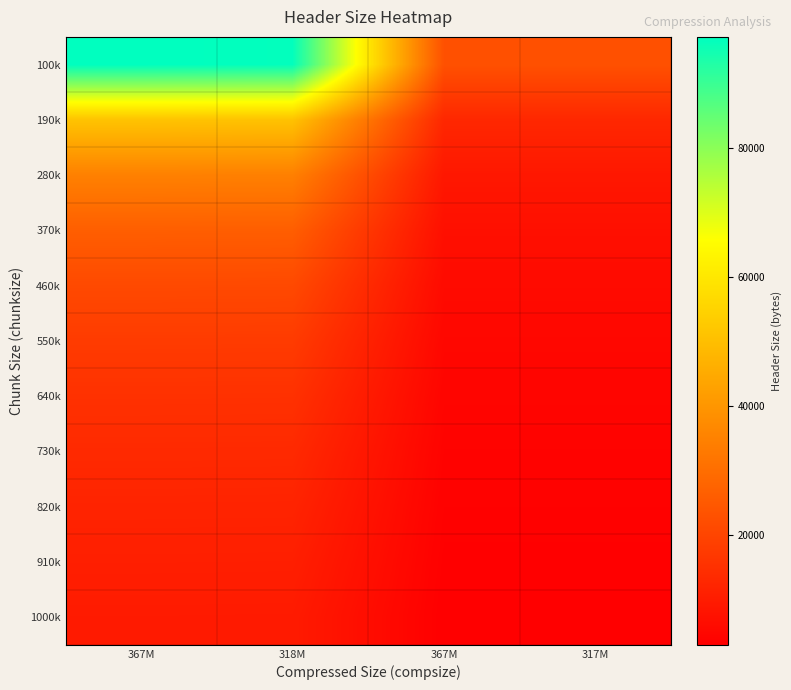

Between 367M and 317M, which series saw the biggest shift?

100k